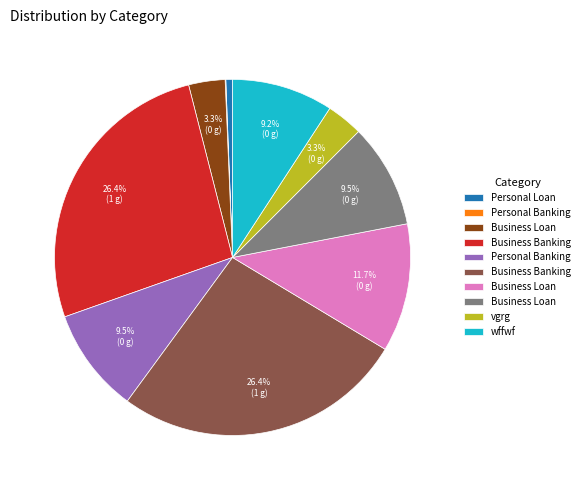

Is there any slice that represents more than half of the pie?

No